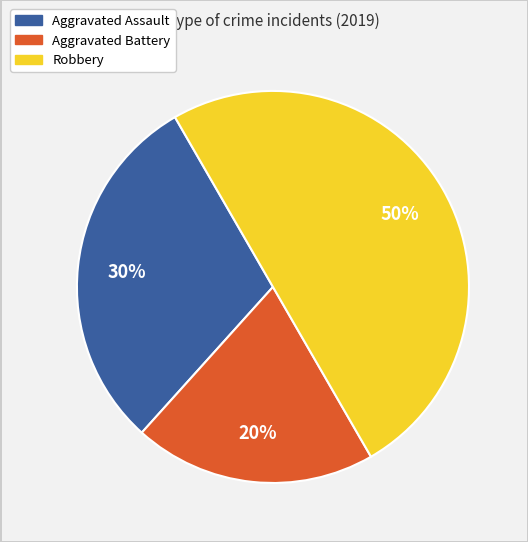

How many slices are in this pie chart?

3